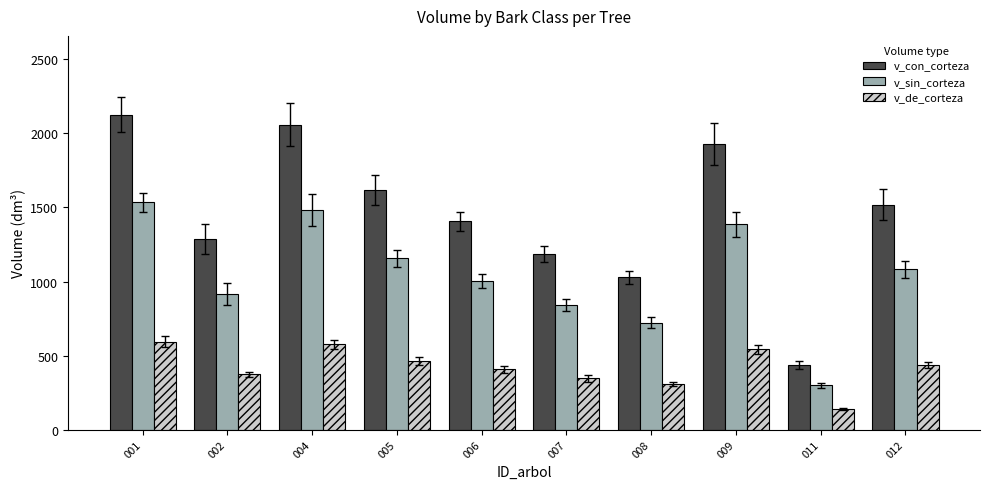

Read the v_de_corteza value at 005.

462.5